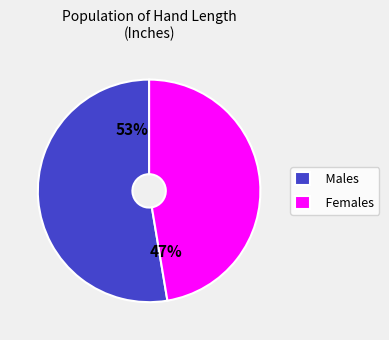

What is the ratio of the value at Males to the value at Females?

1.1